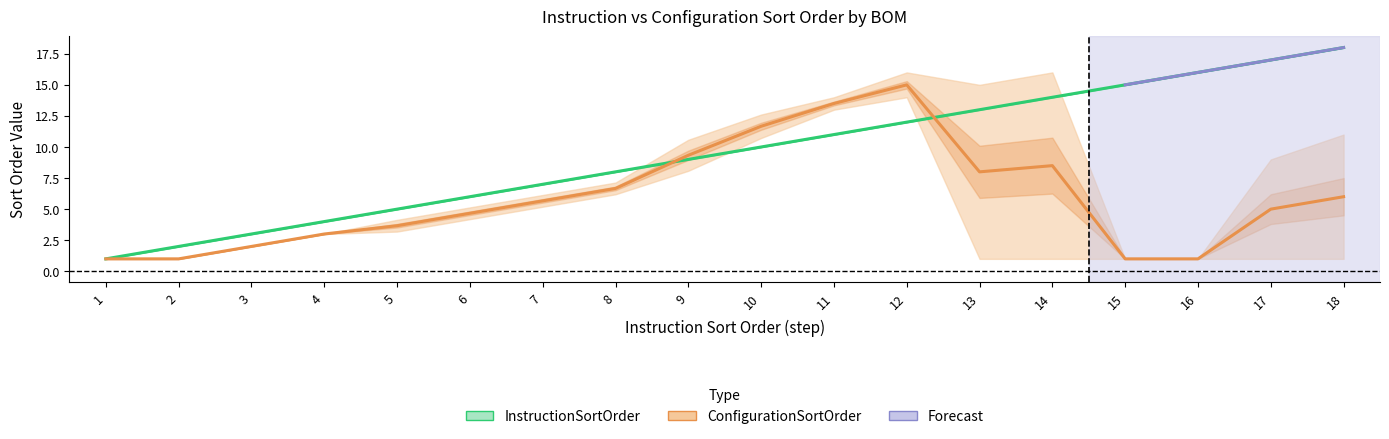

How many lines are shown in the chart?

2